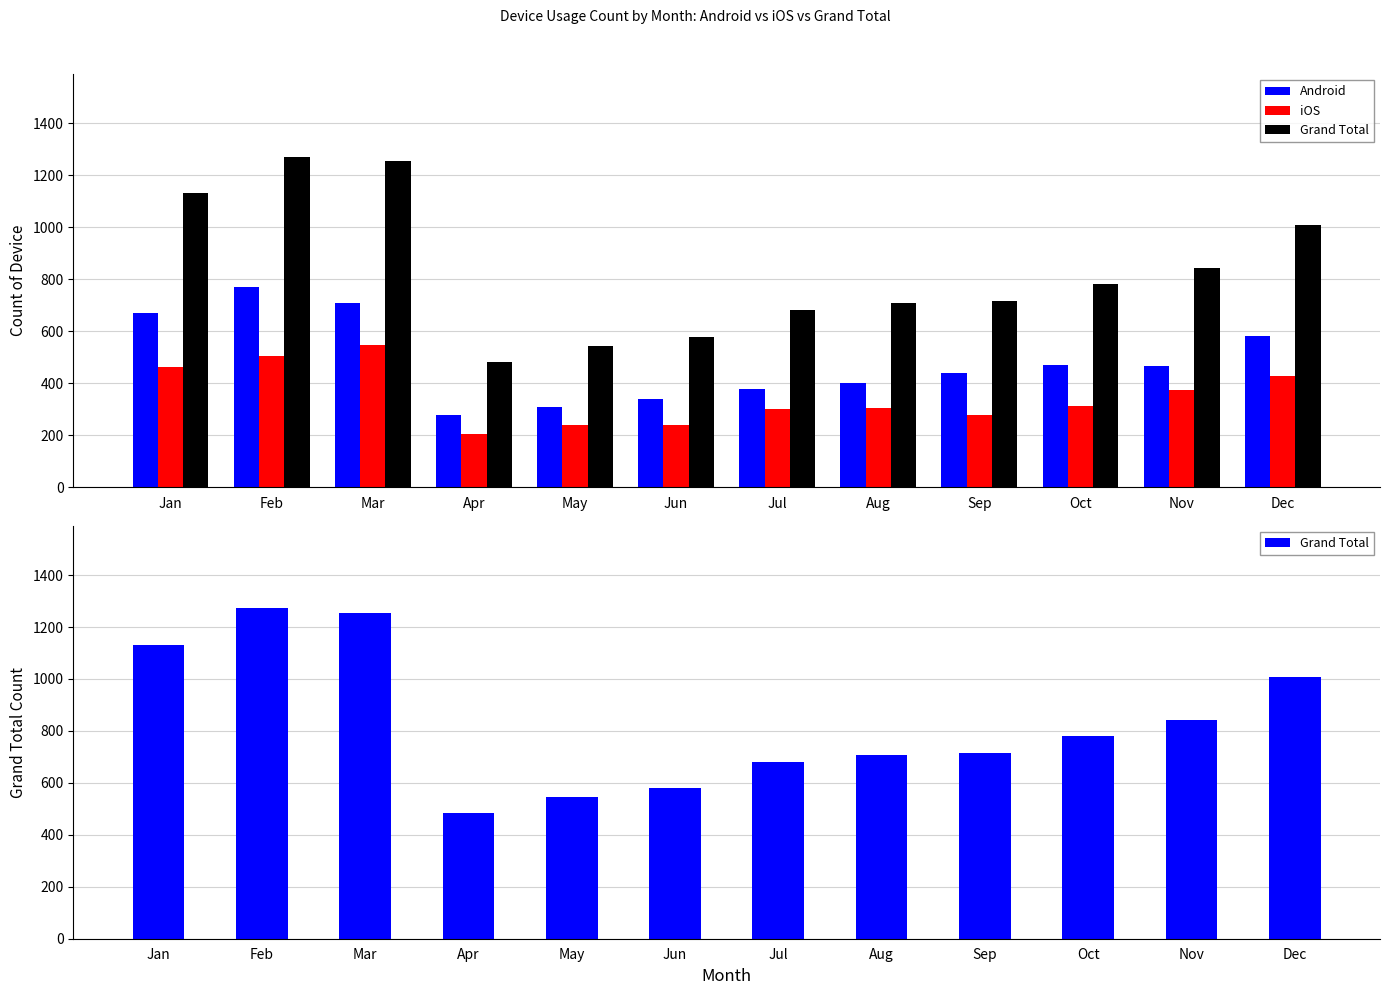

How many bars are there in each group?

3